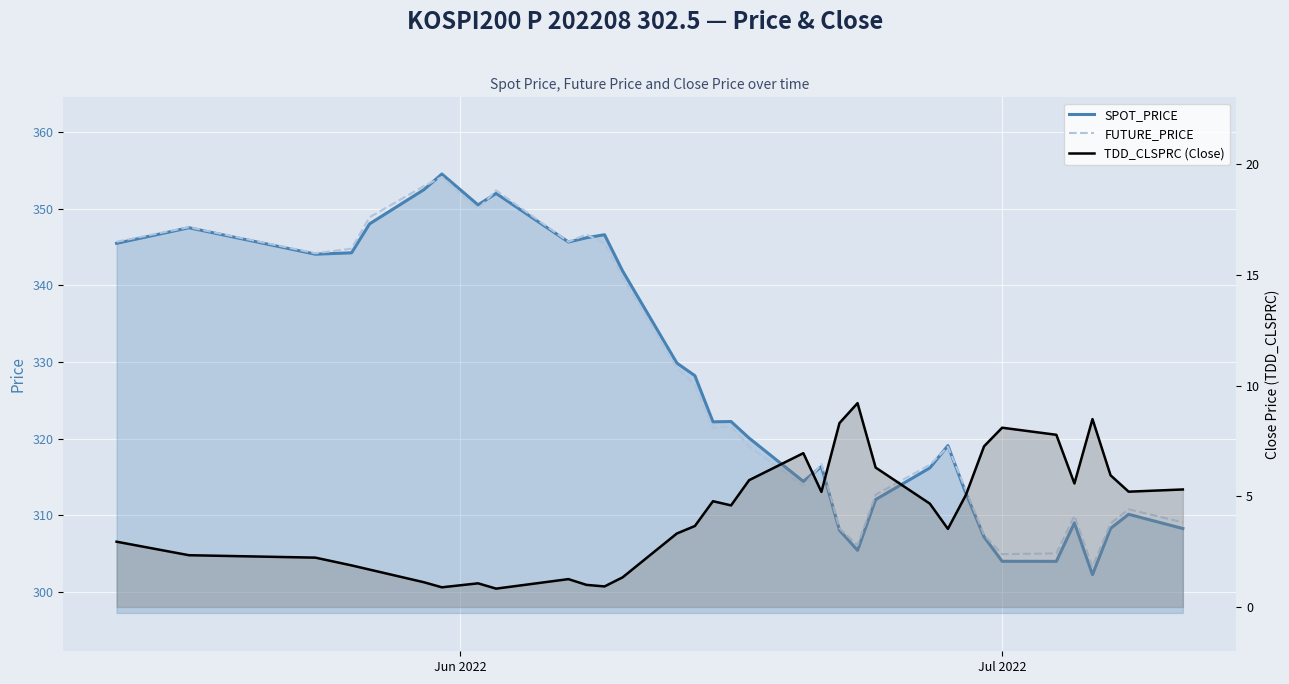

What is the smallest value displayed?

0.8